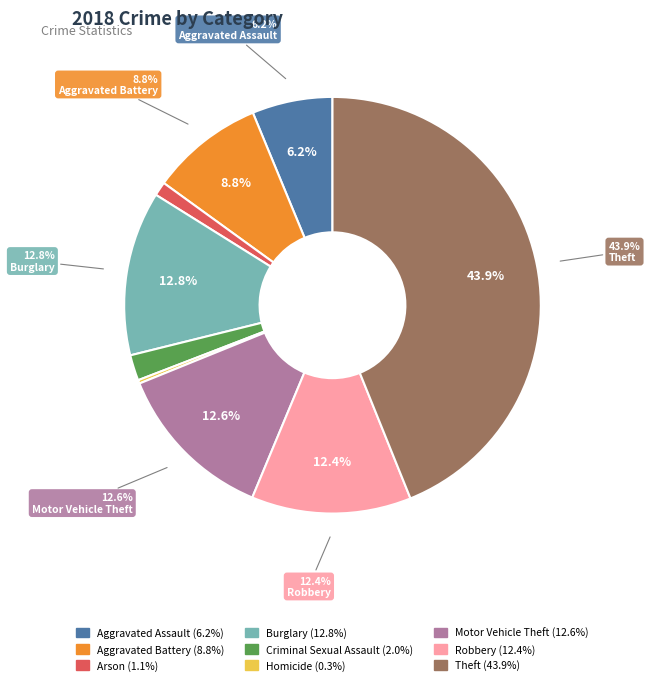

Between Homicide and Criminal Sexual Assault, which is larger?

Criminal Sexual Assault